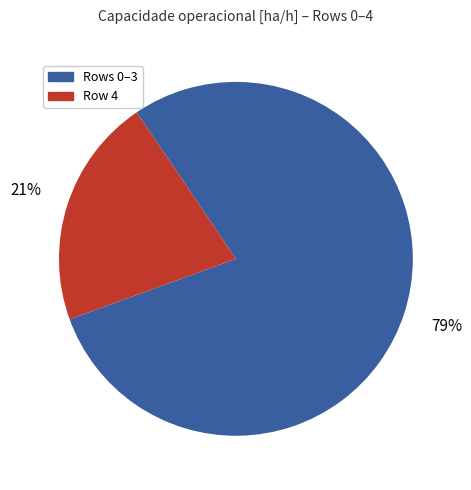

To the nearest percent, what is the difference between the largest and smallest slice percentages?

58%